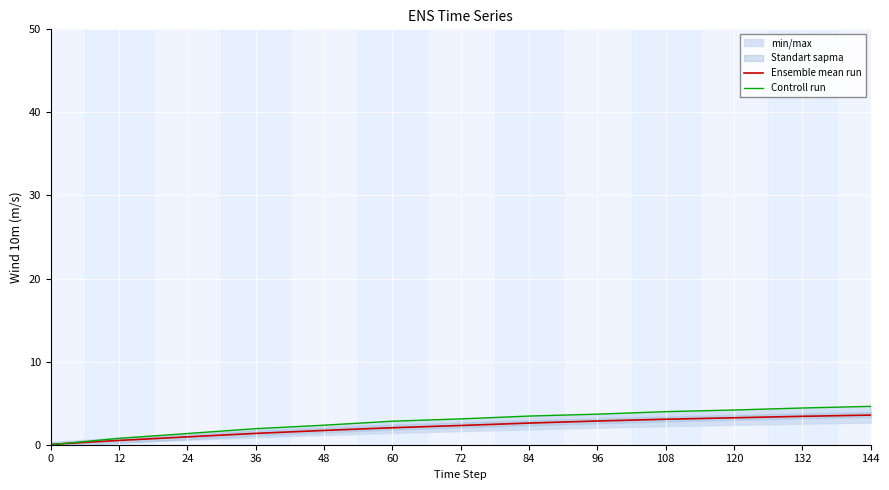

What is the difference between the Controll run values at 48 and 132?

2.1